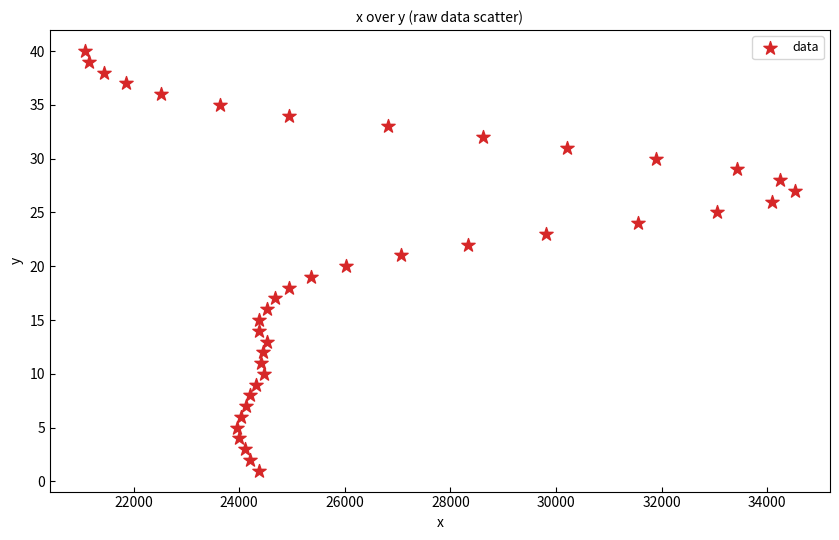

What is the range of Y values (max minus min)?

39